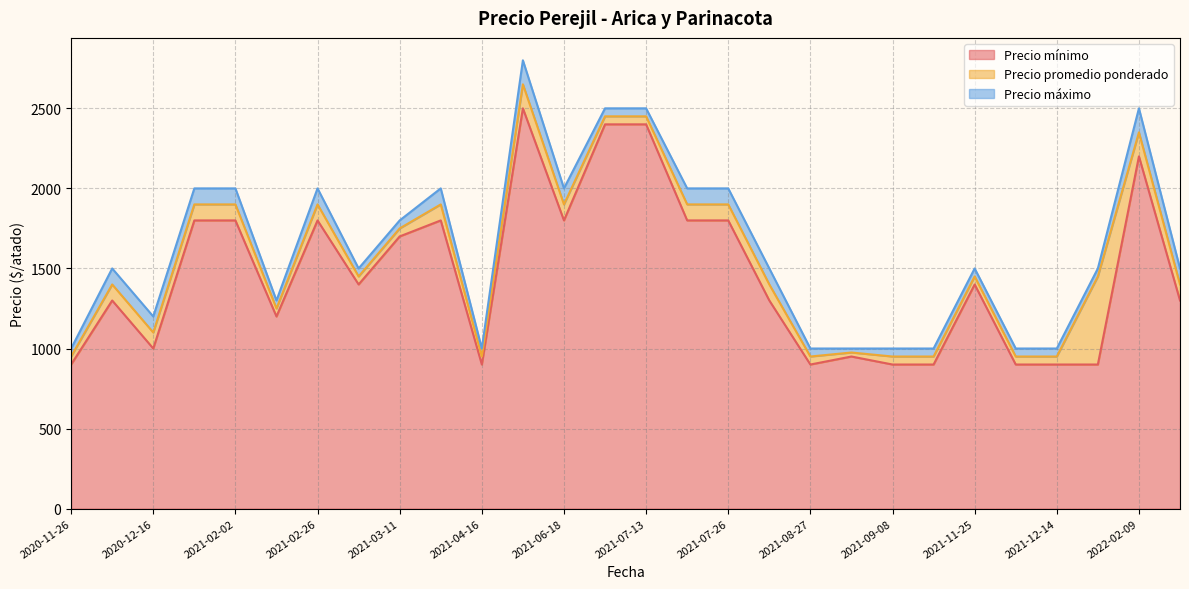

Reading left to right, what are all the values shown in this chart?

Precio mínimo: 2022-01-11=900	2021-04-05=1800	2021-08-27=900	2021-02-26=1800	2021-07-15=1800	2021-12-10=900	2021-08-30=950	2021-04-16=900	2020-11-26=900	2021-02-02=1800	2021-07-08=2400	2020-12-07=1300	2021-11-25=1400	2021-07-26=1800	2020-12-16=1000	2021-03-11=1700	2021-07-13=2400	2021-09-29=900	2021-01-06=1800	2022-02-24=1300	2021-12-14=900	2021-03-02=1400	2021-06-16=2500	2021-02-16=1200	2021-06-18=1800	2021-08-19=1300	2021-09-08=900	2022-02-09=2200
Precio promedio ponderado: 2022-01-11=1450	2021-04-05=1900	2021-08-27=950	2021-02-26=1900	2021-07-15=1900	2021-12-10=950	2021-08-30=975	2021-04-16=950	2020-11-26=950	2021-02-02=1900	2021-07-08=2450	2020-12-07=1400	2021-11-25=1450	2021-07-26=1900	2020-12-16=1100	2021-03-11=1750	2021-07-13=2450	2021-09-29=950	2021-01-06=1900	2022-02-24=1400	2021-12-14=950	2021-03-02=1450	2021-06-16=2650	2021-02-16=1250	2021-06-18=1900	2021-08-19=1400	2021-09-08=950	2022-02-09=2350
Precio máximo: 2022-01-11=1500	2021-04-05=2000	2021-08-27=1000	2021-02-26=2000	2021-07-15=2000	2021-12-10=1000	2021-08-30=1000	2021-04-16=1000	2020-11-26=1000	2021-02-02=2000	2021-07-08=2500	2020-12-07=1500	2021-11-25=1500	2021-07-26=2000	2020-12-16=1200	2021-03-11=1800	2021-07-13=2500	2021-09-29=1000	2021-01-06=2000	2022-02-24=1500	2021-12-14=1000	2021-03-02=1500	2021-06-16=2800	2021-02-16=1300	2021-06-18=2000	2021-08-19=1500	2021-09-08=1000	2022-02-09=2500